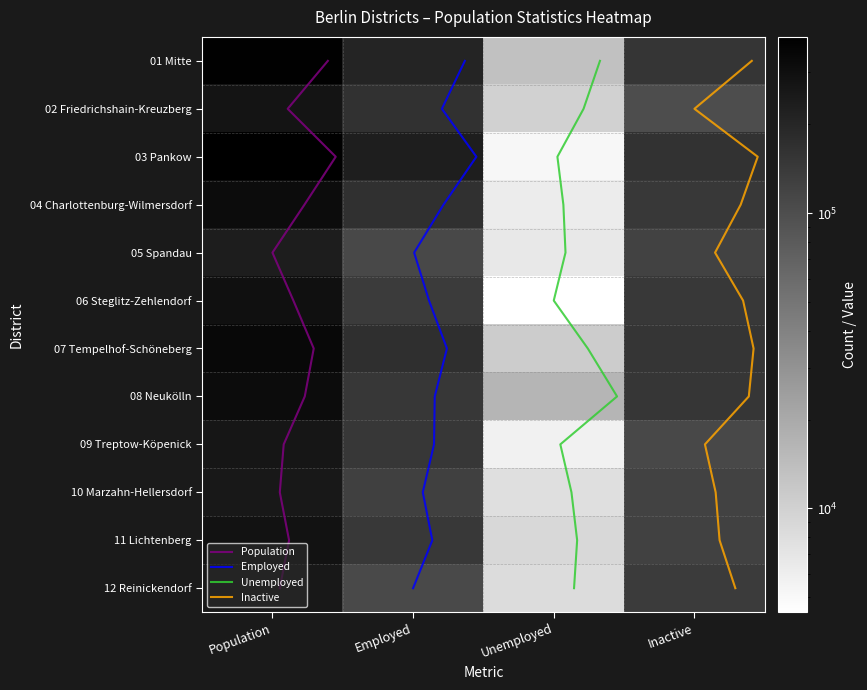

At how many categories does at least one series exceed 162027?

2